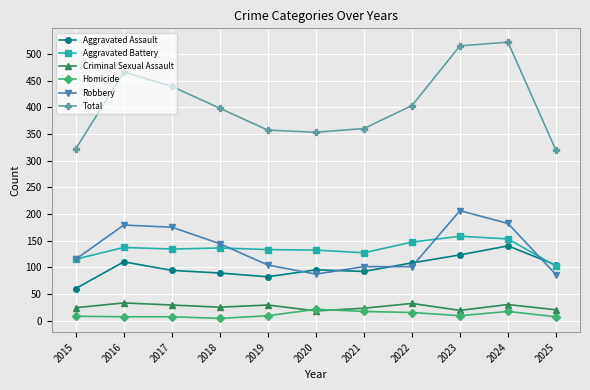

Which series has the largest total across all categories?

Total